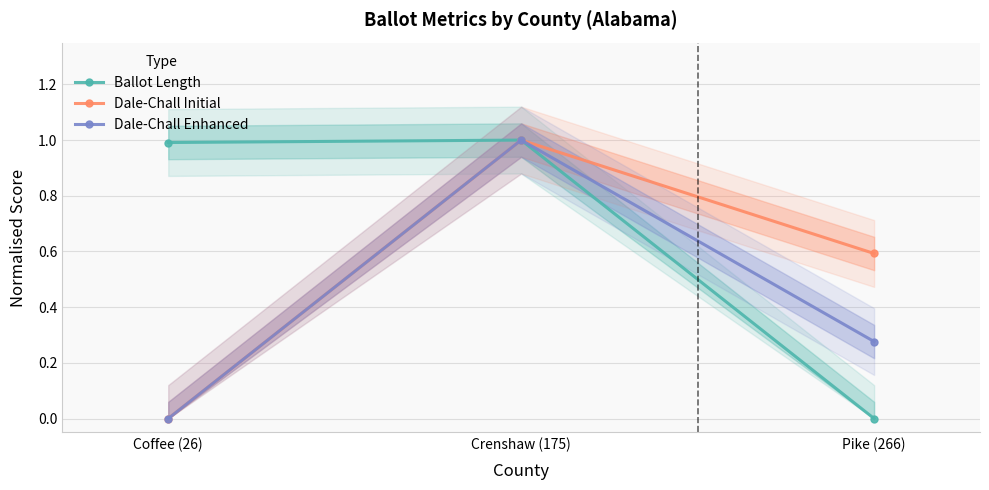

At how many categories does at least one series exceed 0?

3